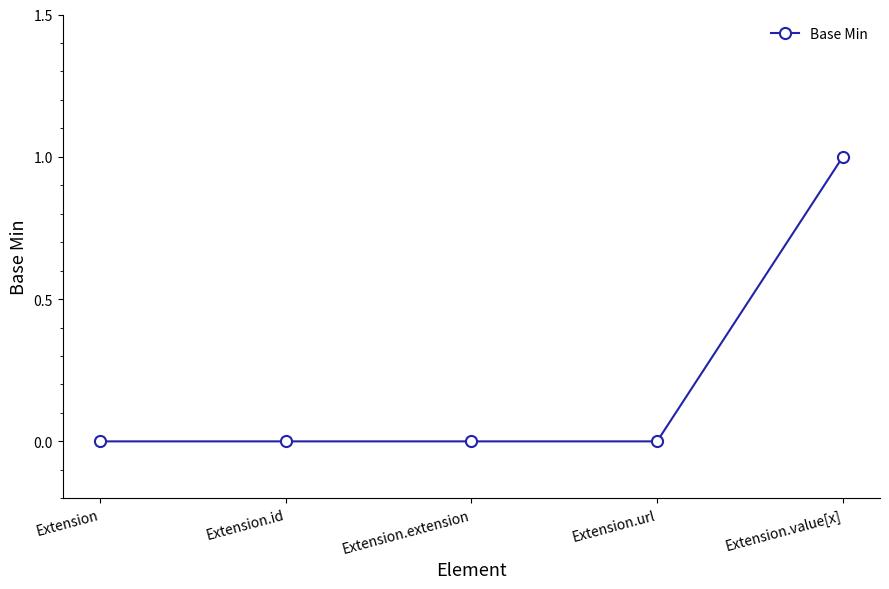

True or false: the data shows 0 at Extension.url.

True